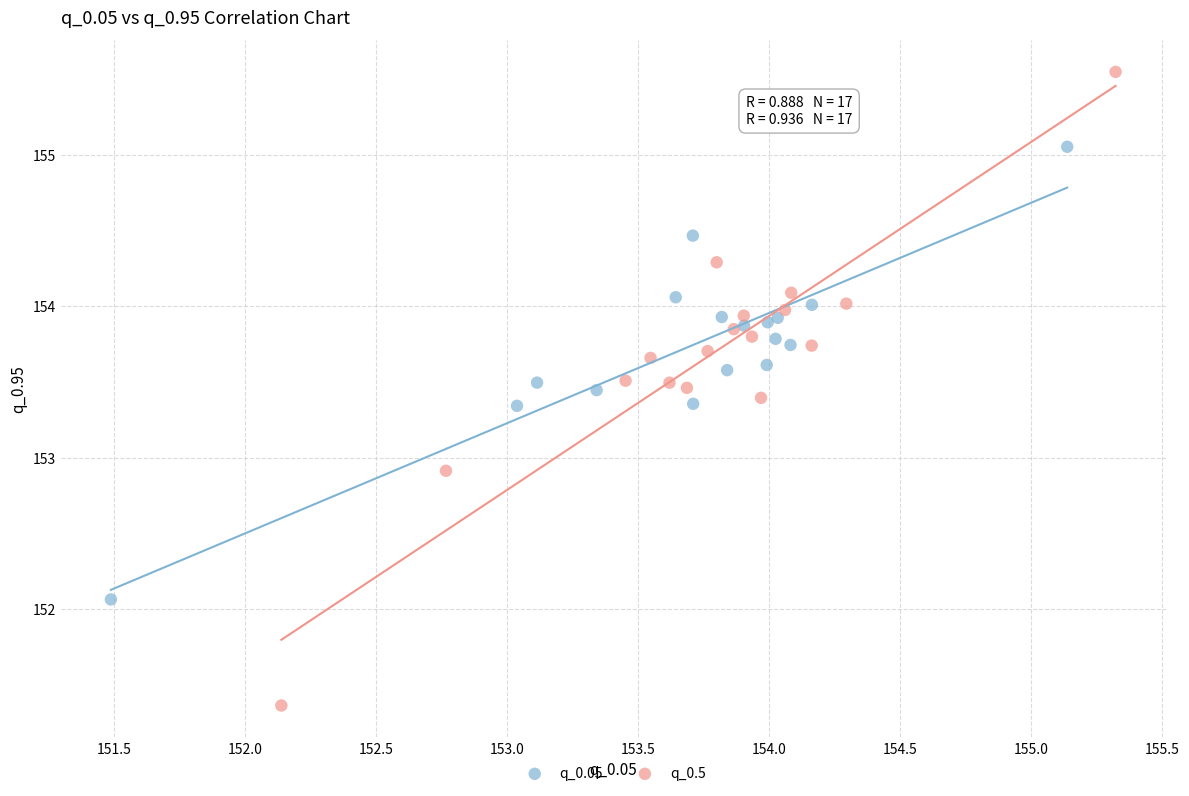

Which series contains the lowest Y value?

q_0.5